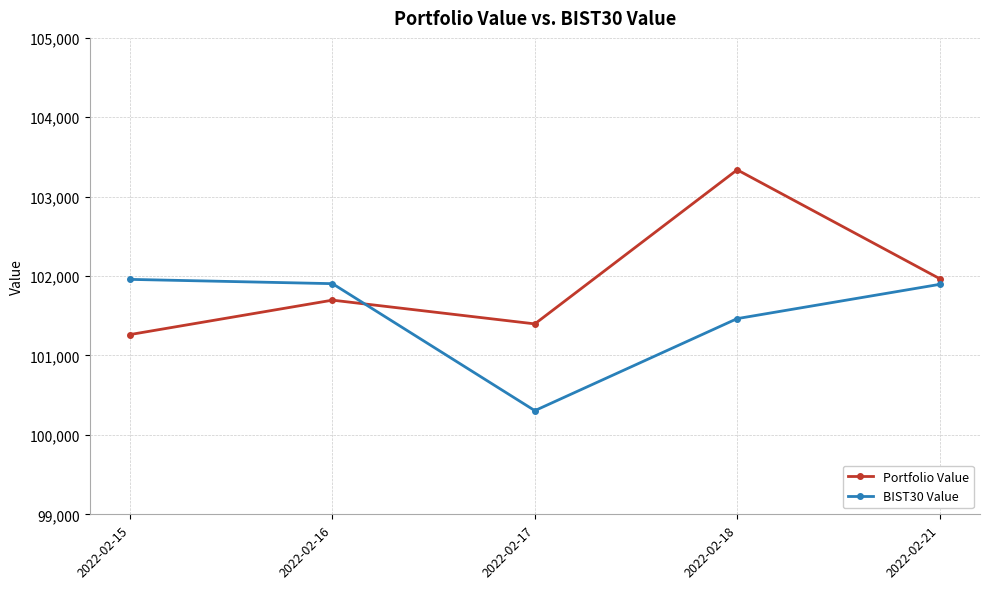

How many values in the BIST30 Value series exceed 101895?

3